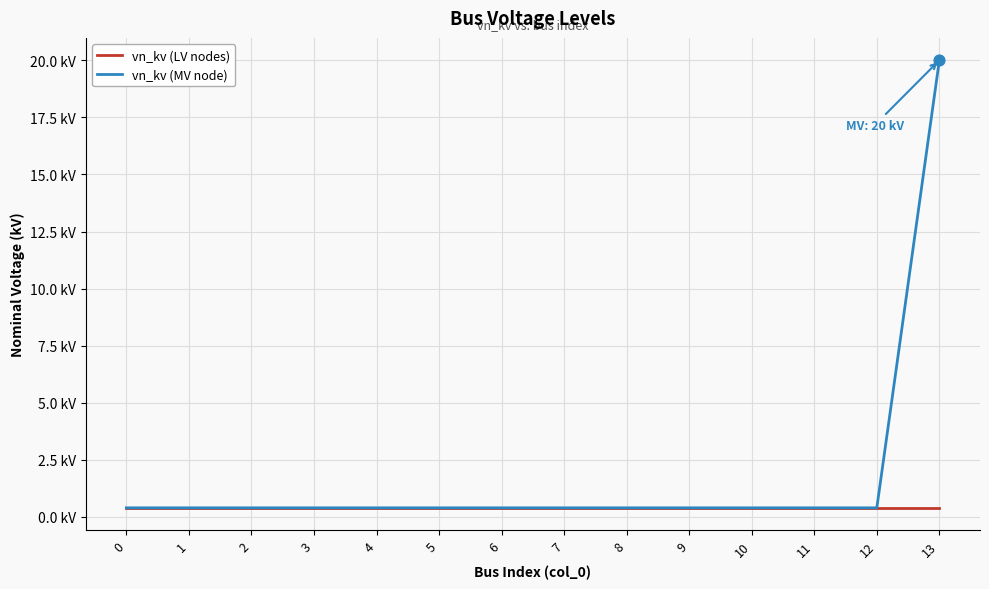

At how many categories does at least one series exceed 5?

1